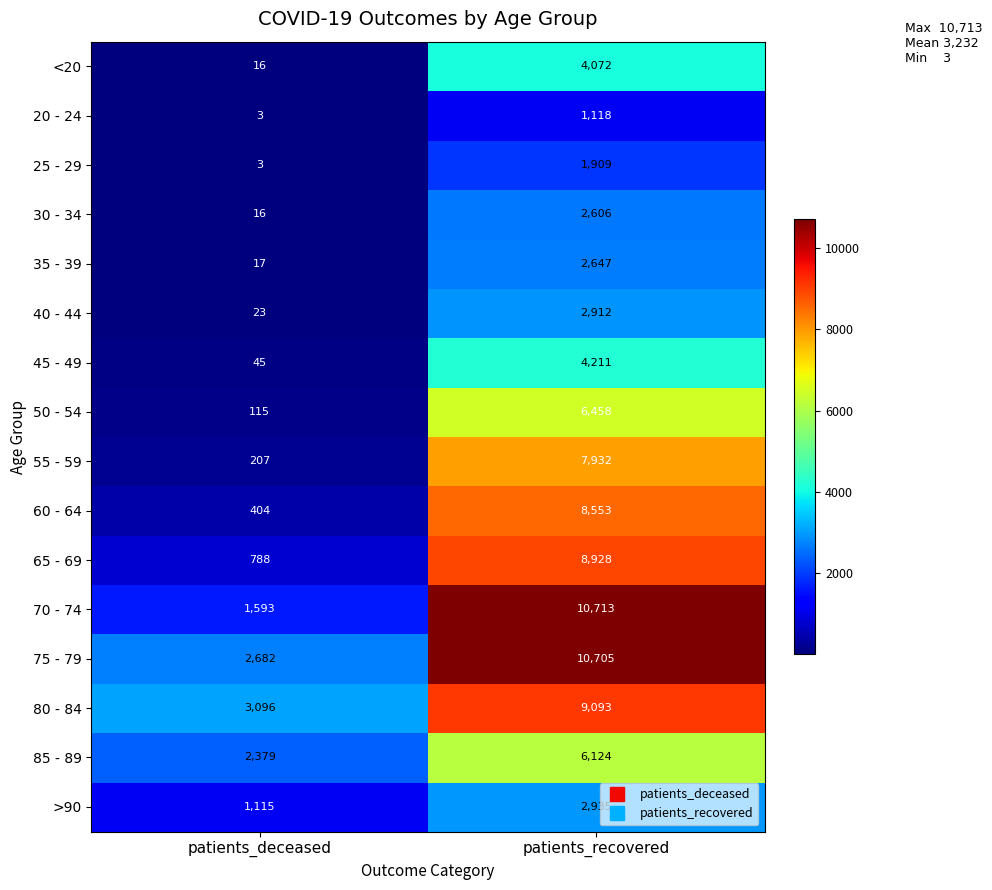

What is the approximate value of 60 - 64 at patients_deceased, to the nearest 10?

400